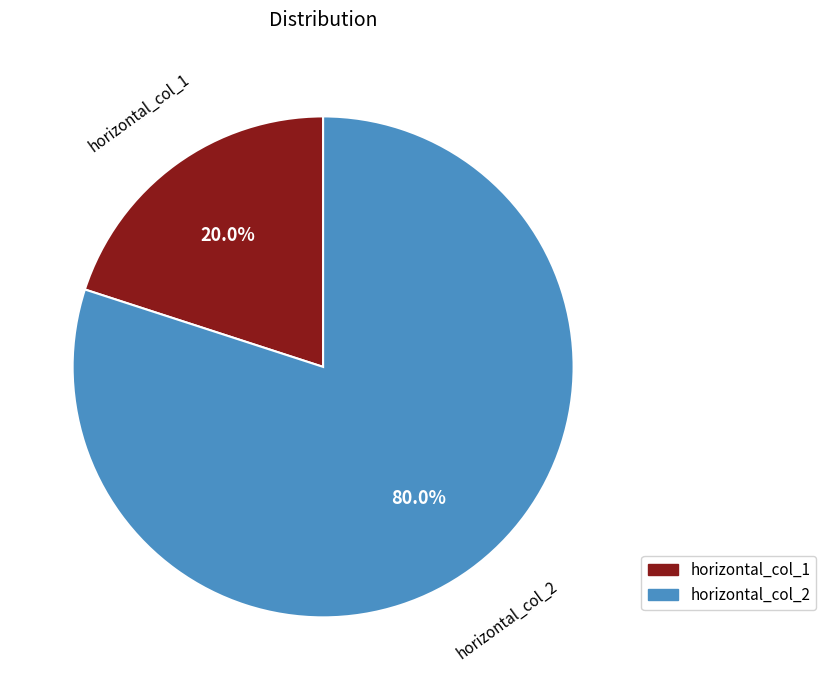

What is the ratio of the value at horizontal_col_2 to the value at horizontal_col_1?

4.0